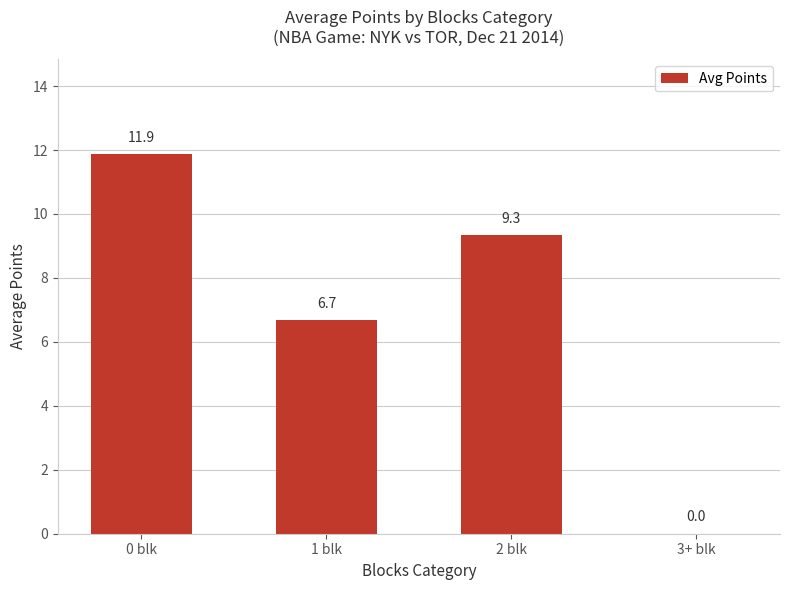

Count the number of categories in the chart.

4